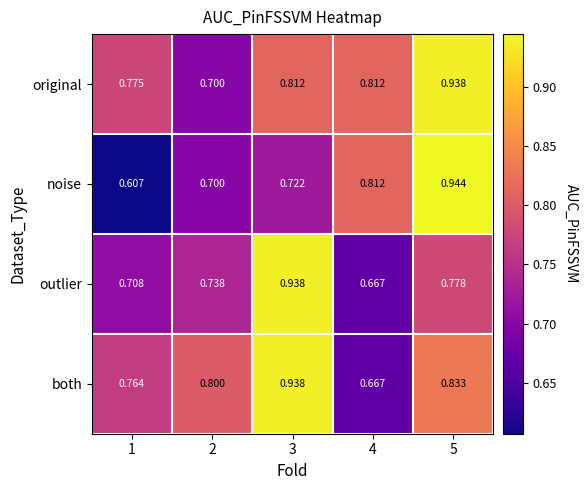

Which series has the largest total across all categories?

original